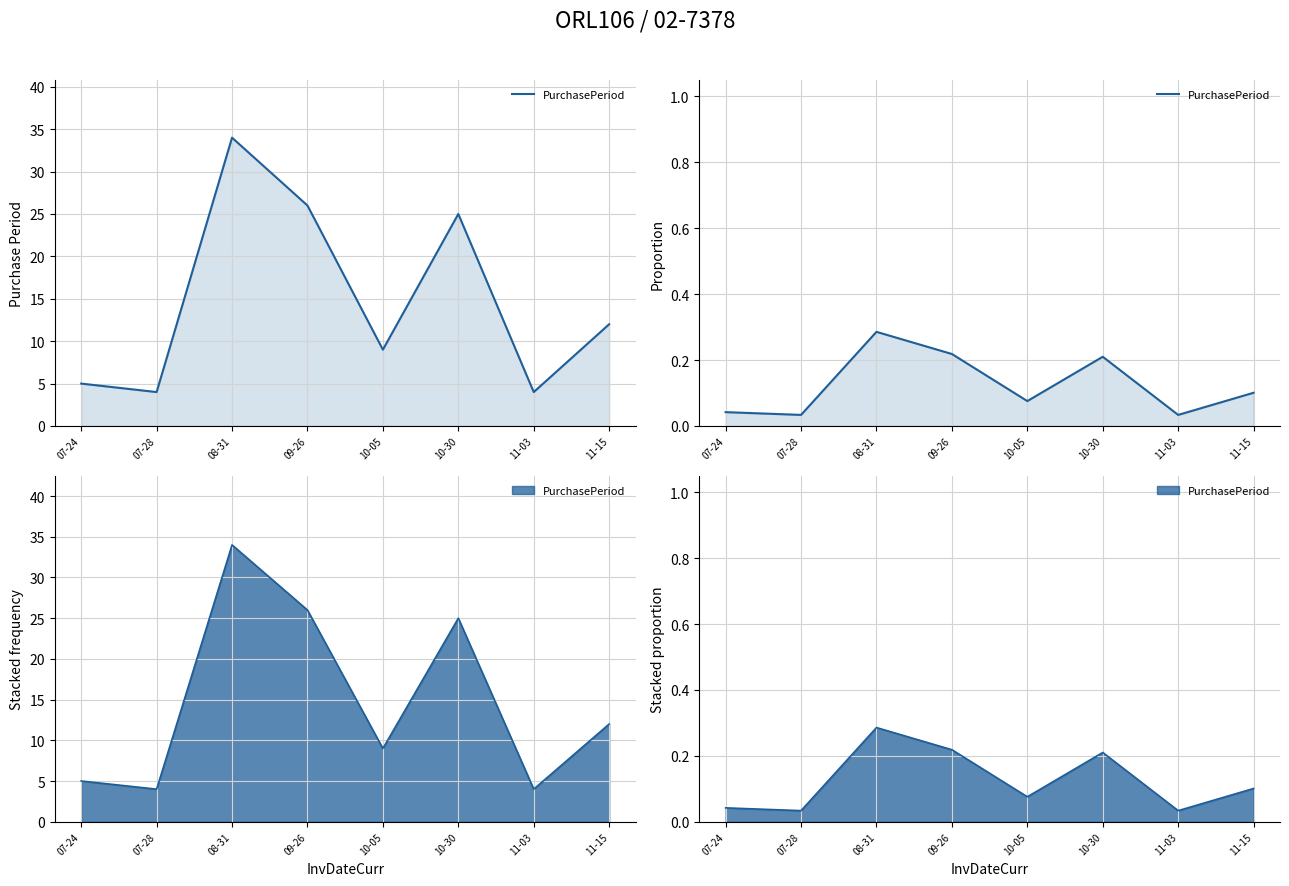

Rank the categories by value from lowest to highest.

07-28, 11-03, 07-24, 10-05, 11-15, 10-30, 09-26, 08-31